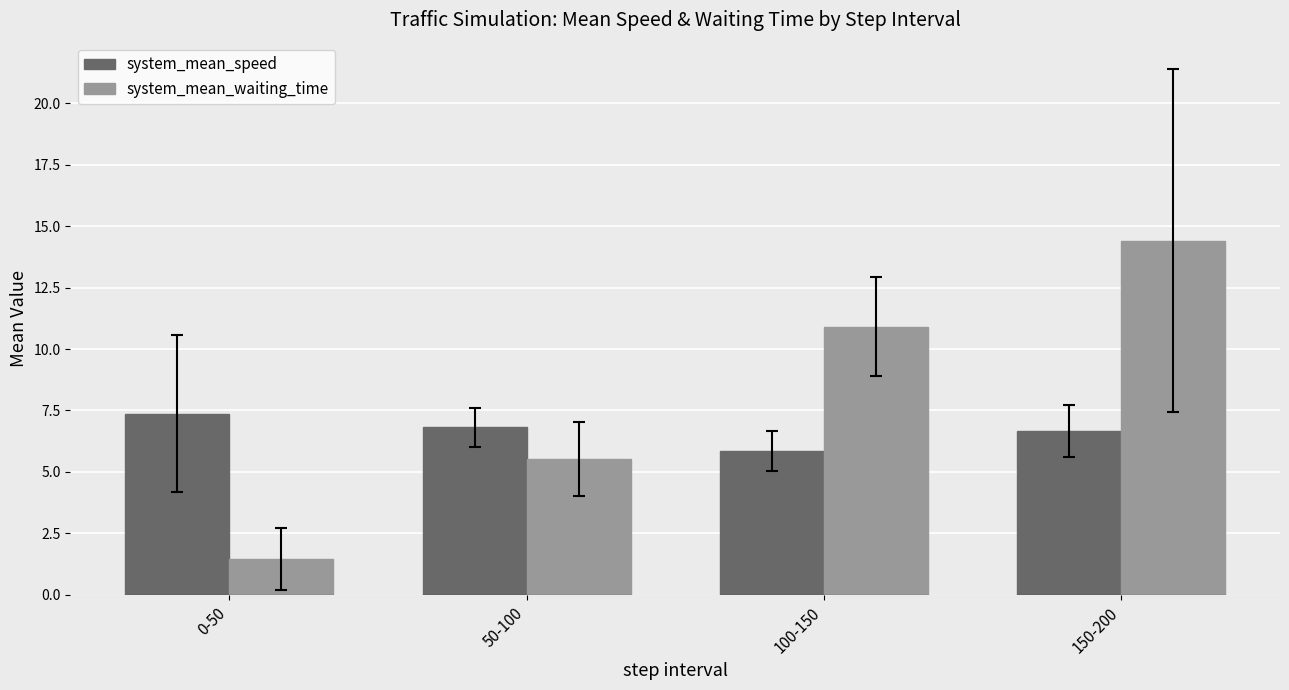

What is the difference between the maximum and minimum values in the system_mean_speed series?

1.5